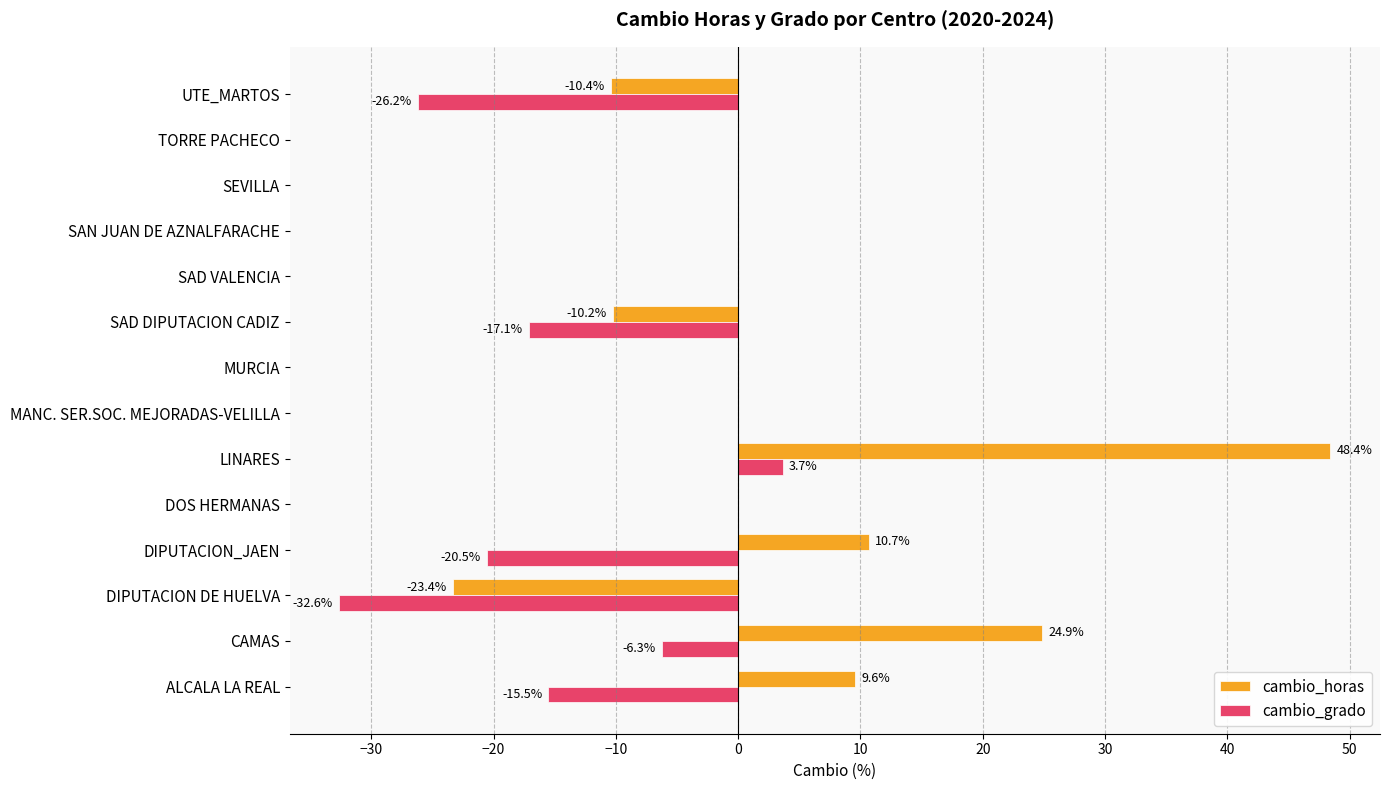

Which series has the largest total across all categories?

cambio_horas